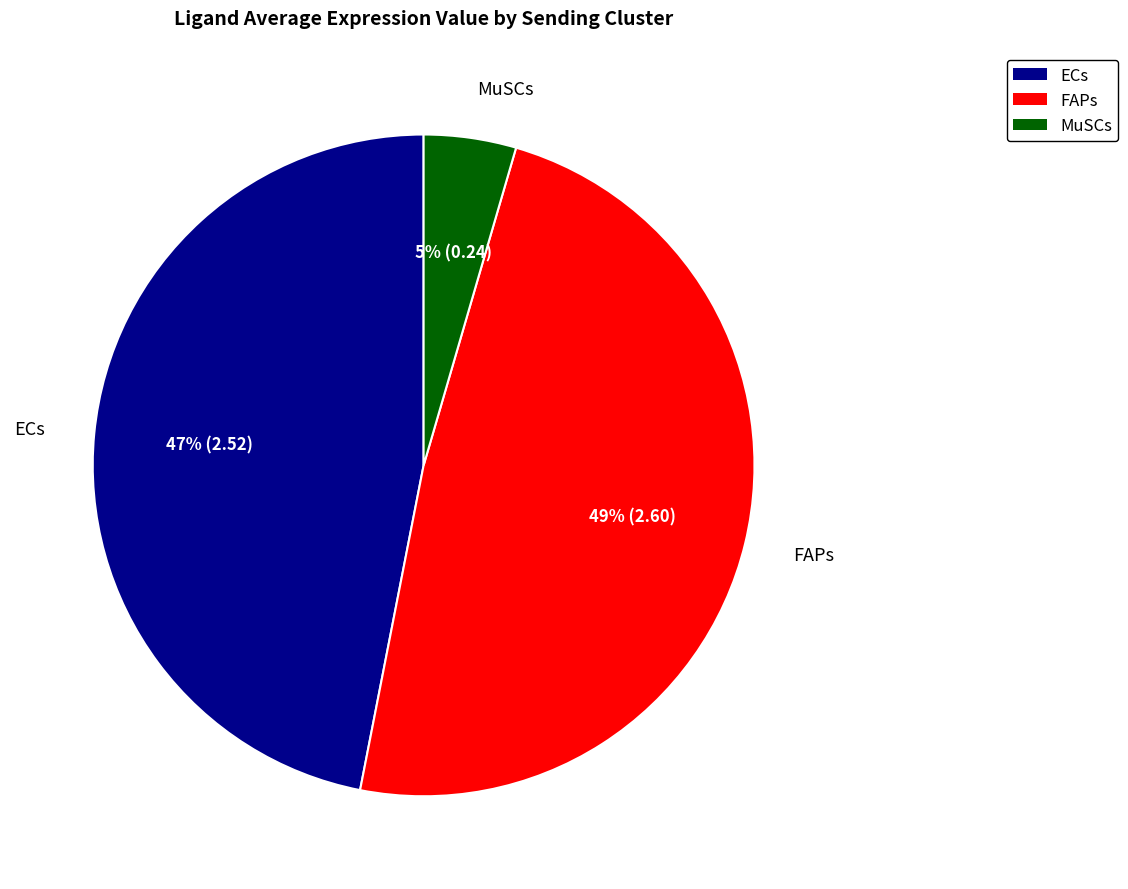

True or false: FAPs accounts for 49% of the total.

True